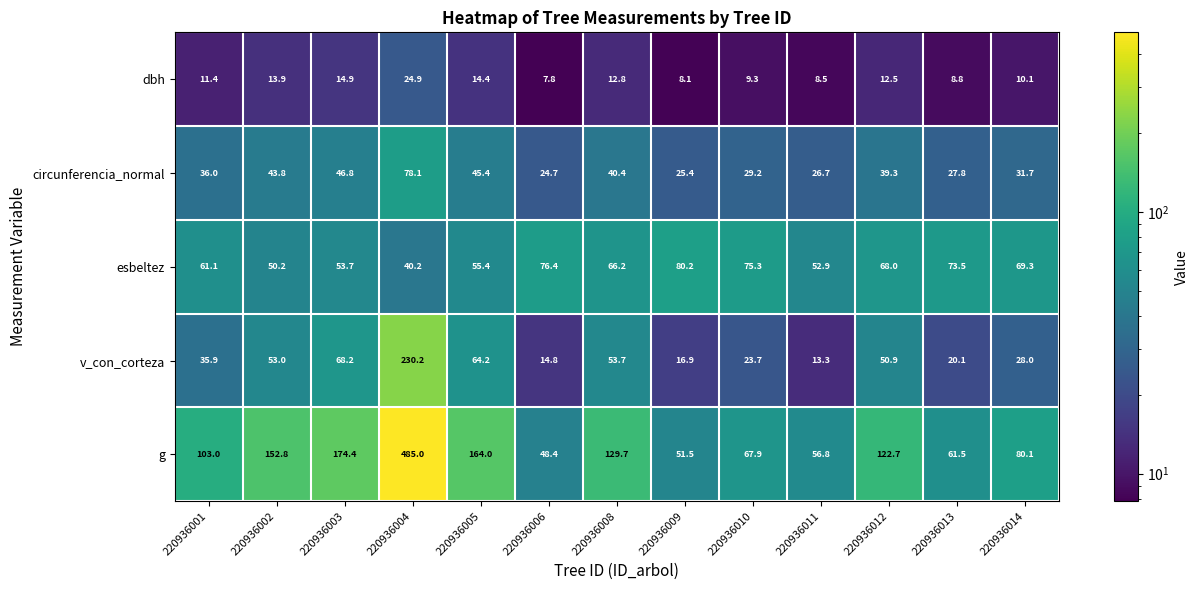

What is the spread (max minus min) of values at 220936002?

138.9